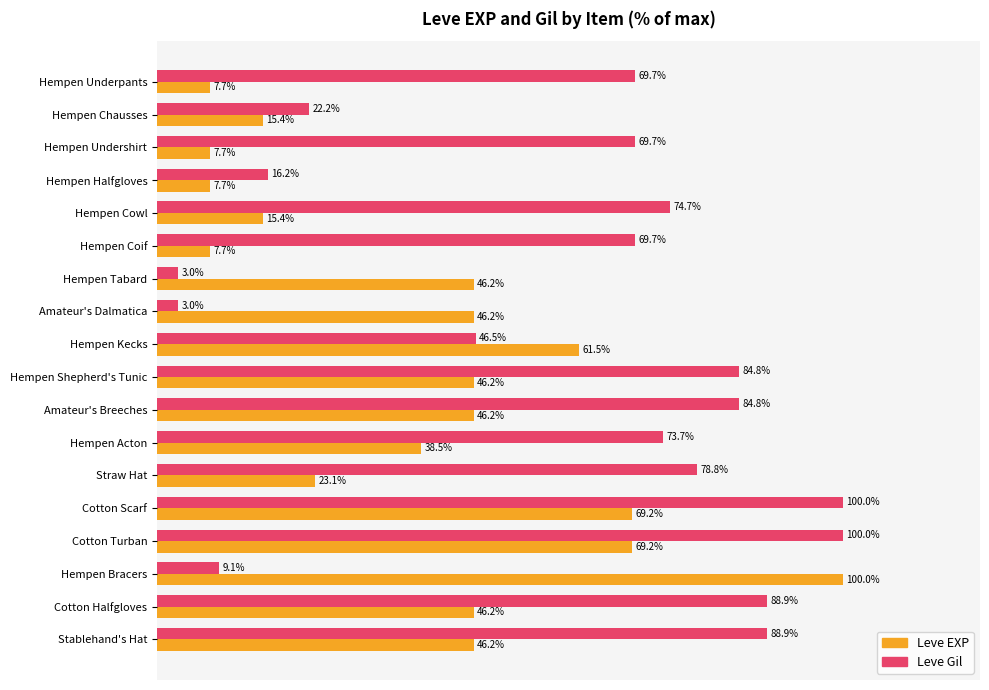

Rank the series at Cotton Halfgloves from highest to lowest value.

Leve Gil, Leve EXP